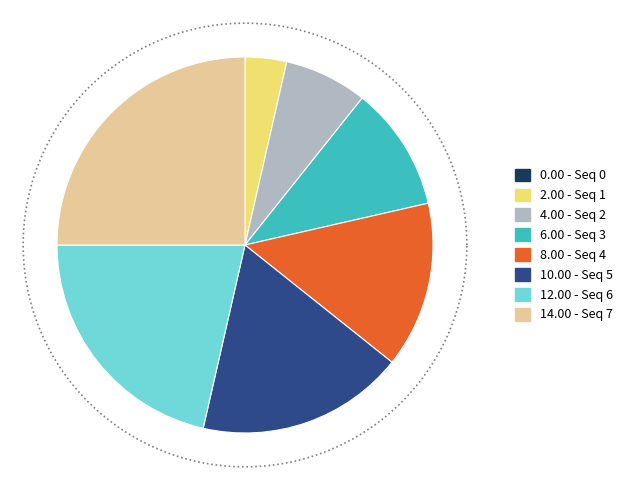

True or false: 1 accounts for 1% of the total.

False